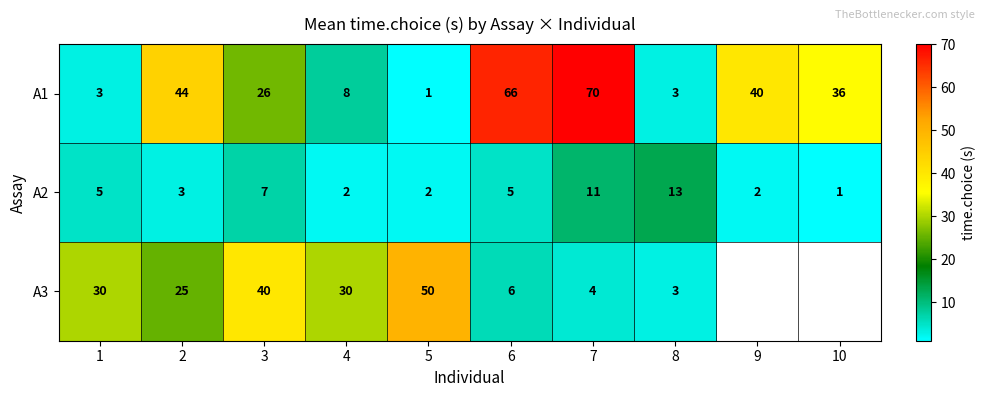

Rank the series at 4 from highest to lowest value.

A3, A1, A2